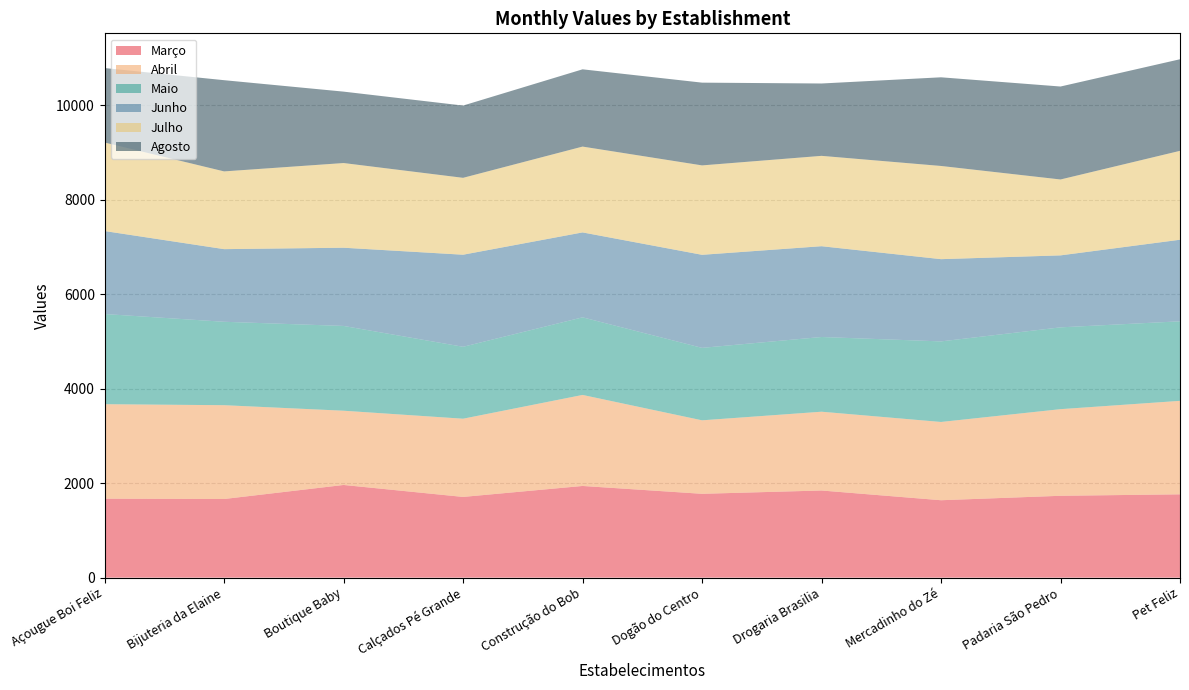

Reading right to left, list all the values displayed in this chart.

Março: Pet Feliz=1763	Padaria São Pedro=1732	Mercadinho do Zé=1638	Drogaria Brasilia=1844	Dogão do Centro=1774	Construção do Bob=1940	Calçados Pé Grande=1708	Boutique Baby=1961	Bijuteria da Elaine=1664	Açougue Boi Feliz=1671
Abril: Pet Feliz=1978	Padaria São Pedro=1833	Mercadinho do Zé=1656	Drogaria Brasilia=1667	Dogão do Centro=1555	Construção do Bob=1926	Calçados Pé Grande=1655	Boutique Baby=1571	Bijuteria da Elaine=1985	Açougue Boi Feliz=1999
Maio: Pet Feliz=1683	Padaria São Pedro=1731	Mercadinho do Zé=1705	Drogaria Brasilia=1581	Dogão do Centro=1533	Construção do Bob=1642	Calçados Pé Grande=1522	Boutique Baby=1794	Bijuteria da Elaine=1765	Açougue Boi Feliz=1908
Junho: Pet Feliz=1726	Padaria São Pedro=1523	Mercadinho do Zé=1740	Drogaria Brasilia=1921	Dogão do Centro=1969	Construção do Bob=1797	Calçados Pé Grande=1948	Boutique Baby=1655	Bijuteria da Elaine=1537	Açougue Boi Feliz=1756
Julho: Pet Feliz=1881	Padaria São Pedro=1606	Mercadinho do Zé=1972	Drogaria Brasilia=1912	Dogão do Centro=1892	Construção do Bob=1816	Calçados Pé Grande=1627	Boutique Baby=1792	Bijuteria da Elaine=1645	Açougue Boi Feliz=1873
Agosto: Pet Feliz=1938	Padaria São Pedro=1967	Mercadinho do Zé=1876	Drogaria Brasilia=1531	Dogão do Centro=1751	Construção do Bob=1635	Calçados Pé Grande=1529	Boutique Baby=1511	Bijuteria da Elaine=1930	Açougue Boi Feliz=1576